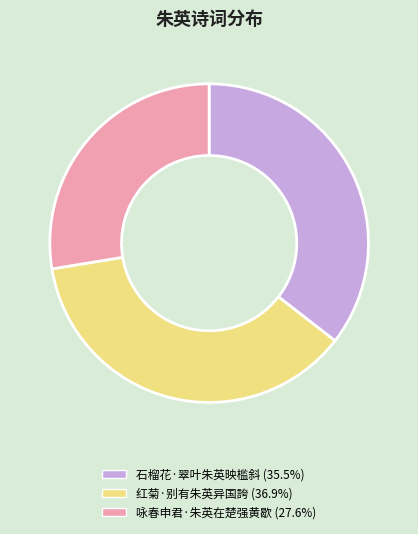

Which category has the biggest portion of the pie?

红菊·别有朱英异国誇